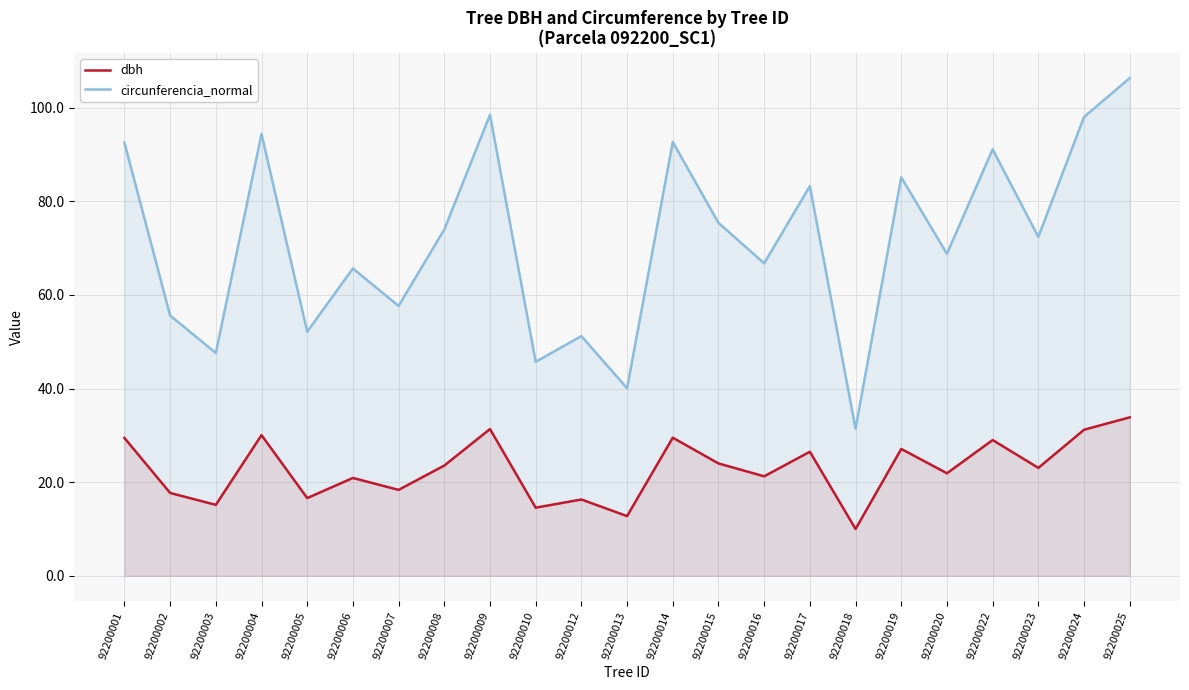

Reading right to left, what are all the values shown in this chart?

dbh: 33.9	31.2	23.1	29.0	21.9	27.1	10.0	26.5	21.2	24.0	29.5	12.8	16.3	14.6	31.4	23.6	18.4	20.9	16.6	30.1	15.2	17.7	29.4
circunferencia_normal: 106.3	98.0	72.4	91.1	68.8	85.1	31.4	83.2	66.8	75.4	92.7	40.1	51.2	45.7	98.5	74.0	57.6	65.7	52.1	94.4	47.6	55.6	92.5